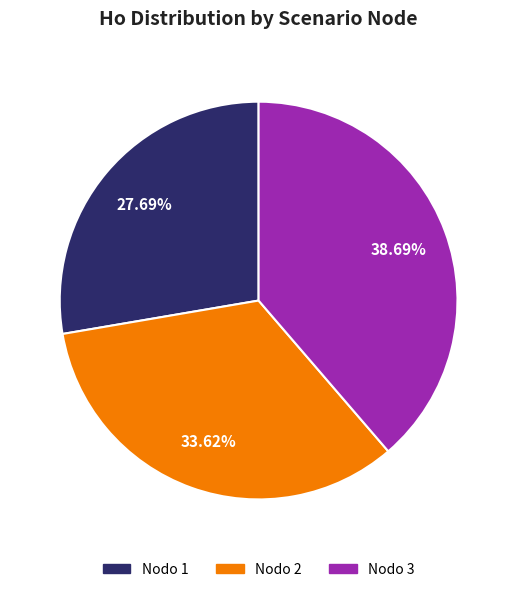

Does any single category account for the majority?

No